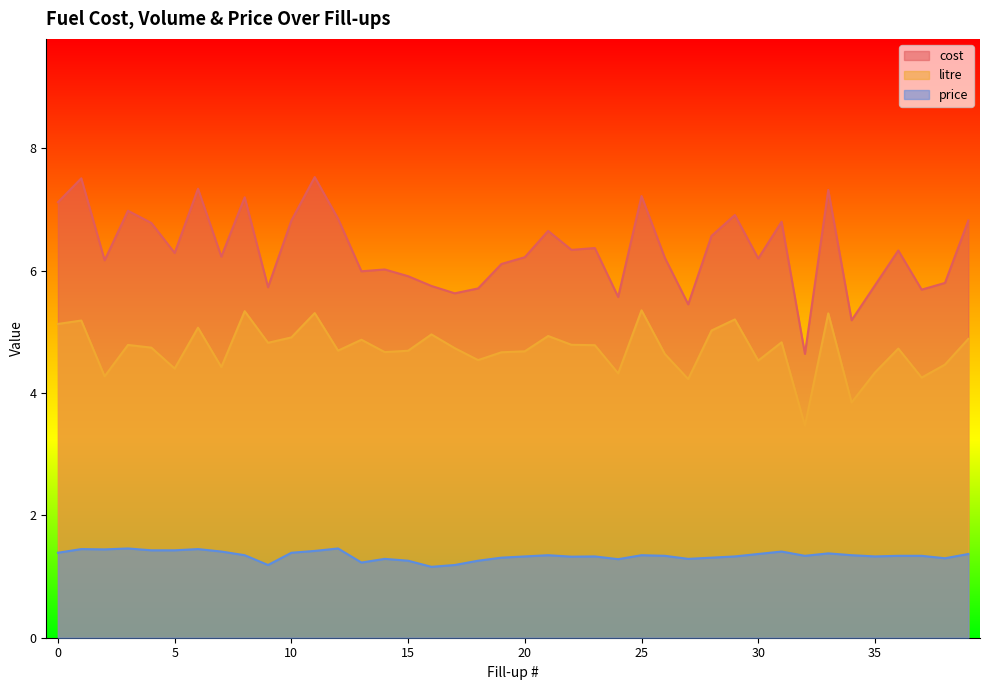

At which category is the sum across all series the highest?

11